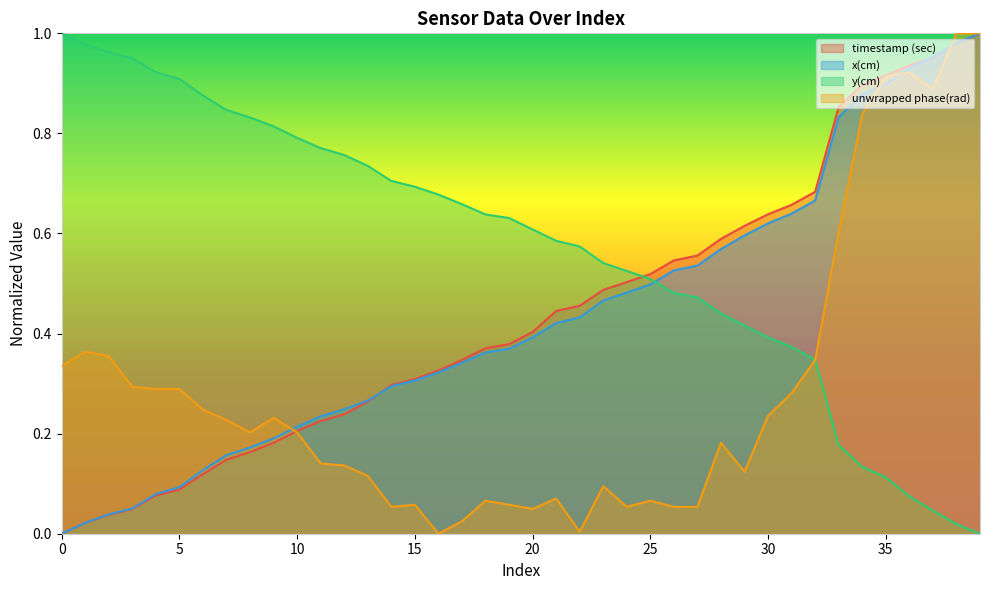

How many times do unwrapped phase(rad) and y(cm) cross each other?

1